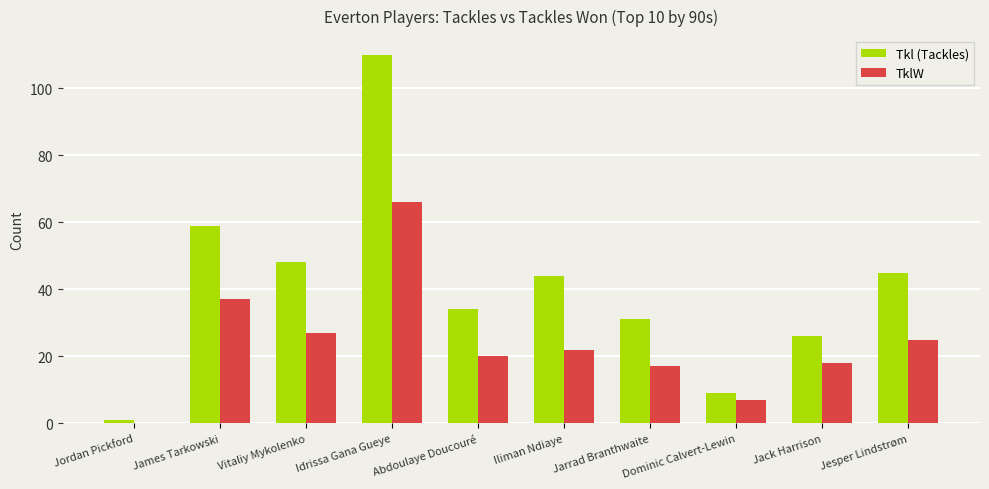

The value of Tkl (Tackles) at Jesper Lindstrøm is 61. True or false?

False